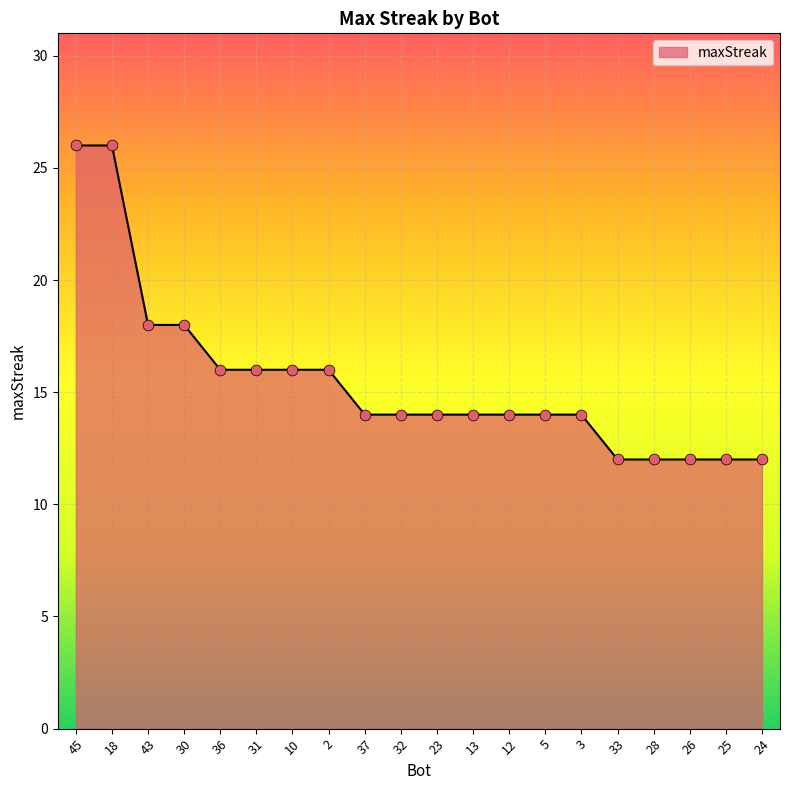

What is the change in value from 31 to 33?

-4